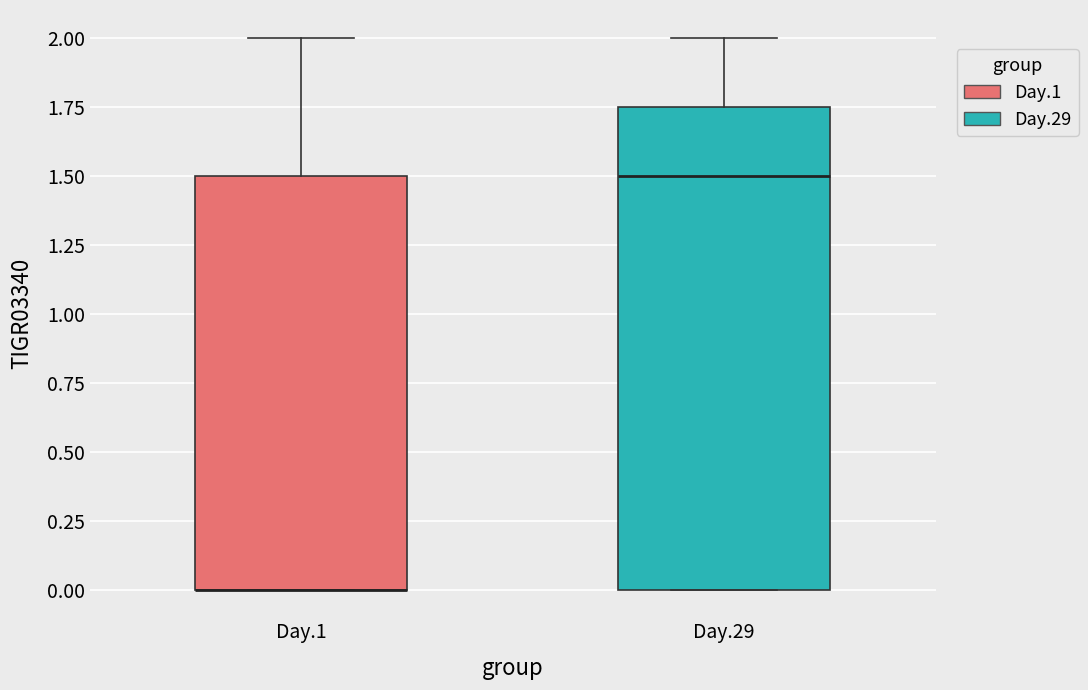

Where is the upper edge of the box for Day.1 on the y-axis? The values are not printed on the chart, so give them approximately, as read against the axis.

1.50